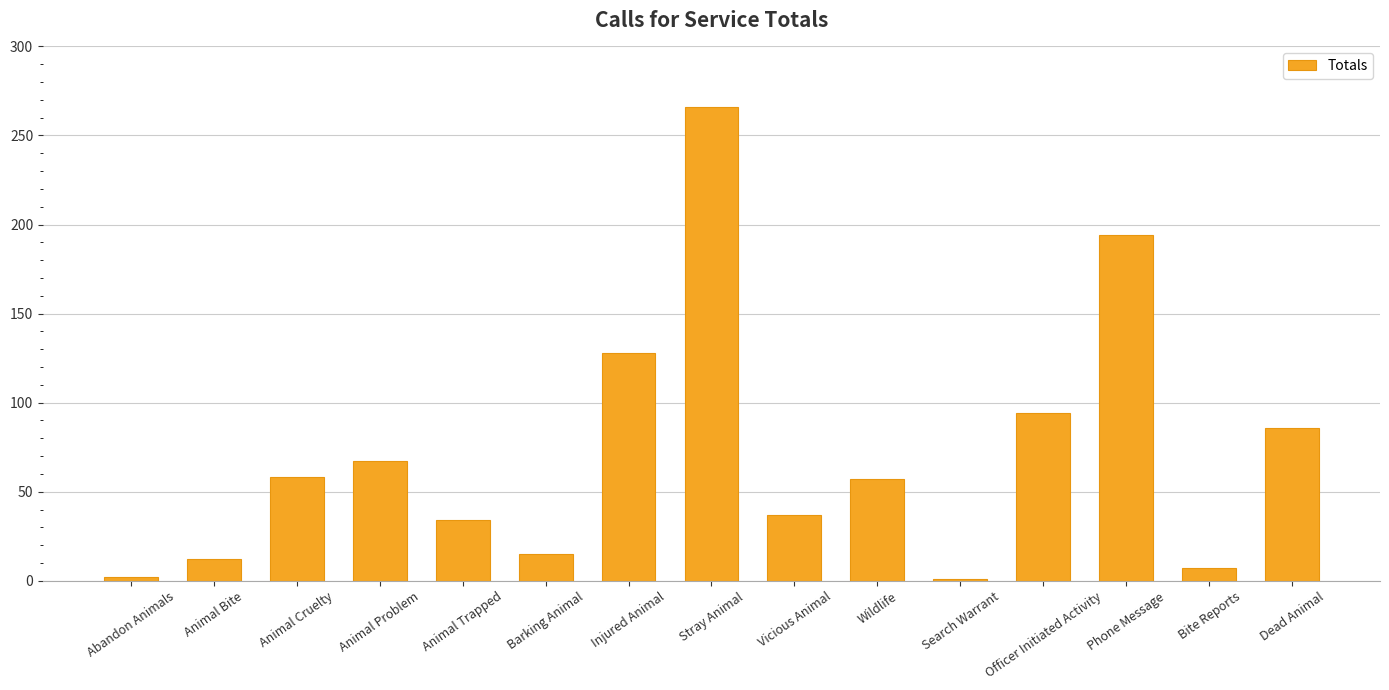

What is the difference between the second highest and minimum values?

193